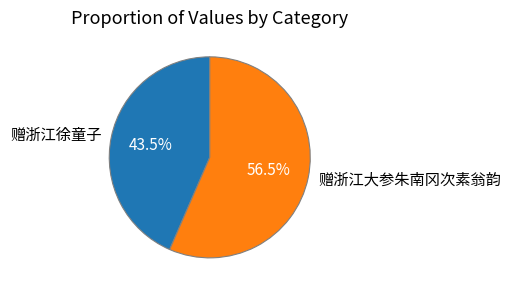

Between 赠浙江大参朱南冈次素翁韵 and 赠浙江徐童子, which is larger?

赠浙江大参朱南冈次素翁韵